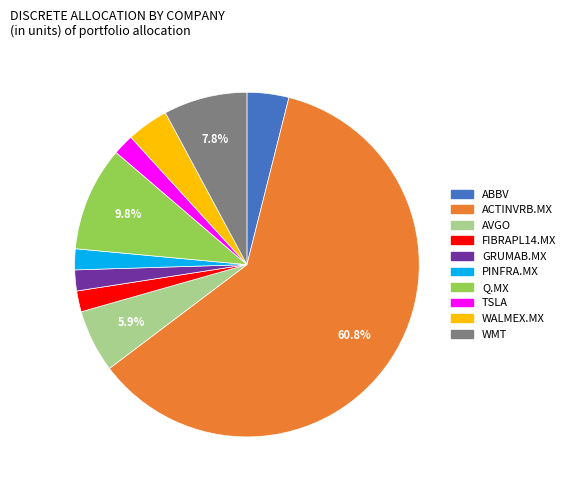

What is the largest slice in the pie chart?

ACTINVRB.MX